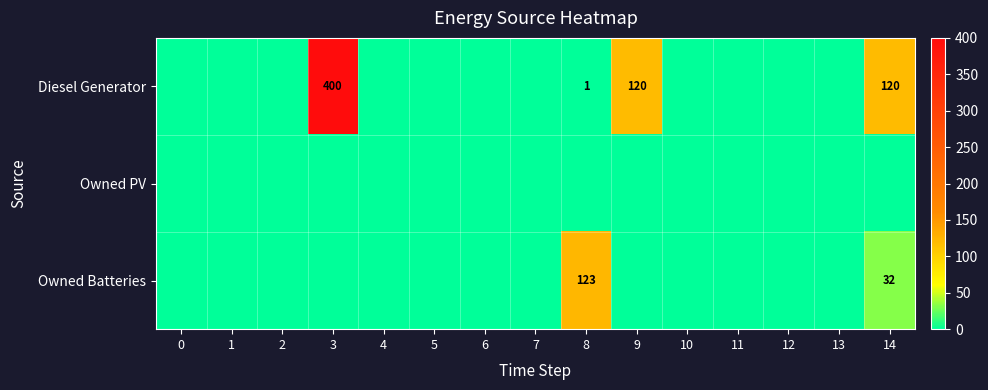

Is the value of Owned Batteries at 14 greater than the value of Diesel Generator at 9?

No